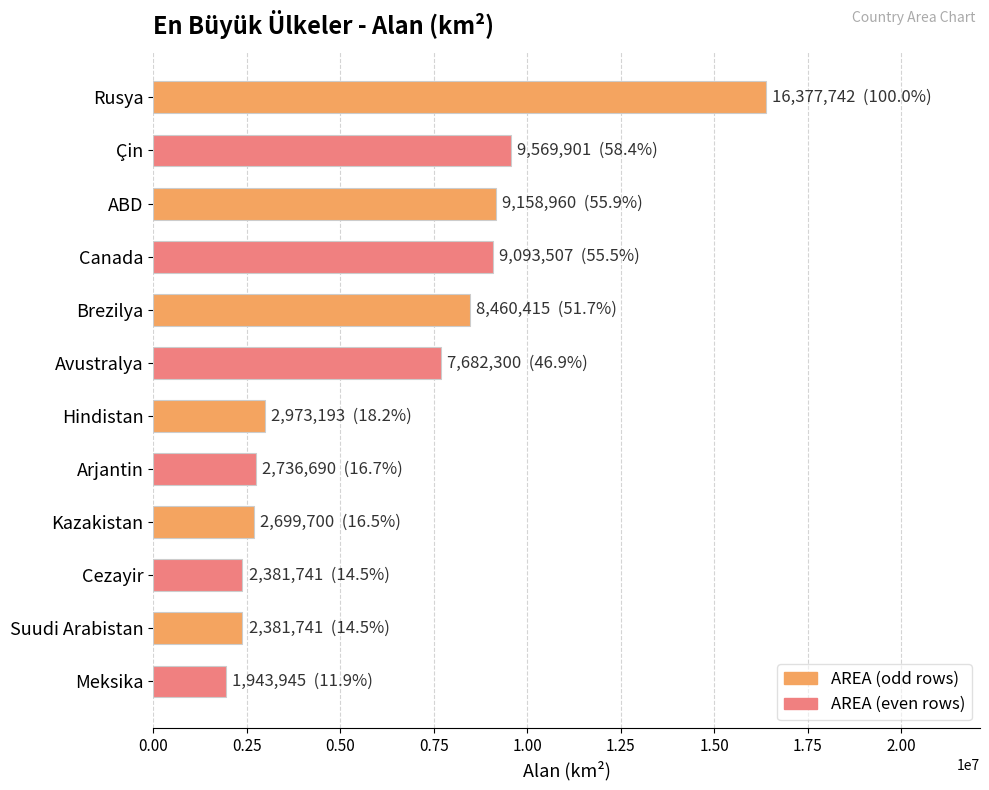

Read the value at Suudi Arabistan, to the nearest 50.

2381750